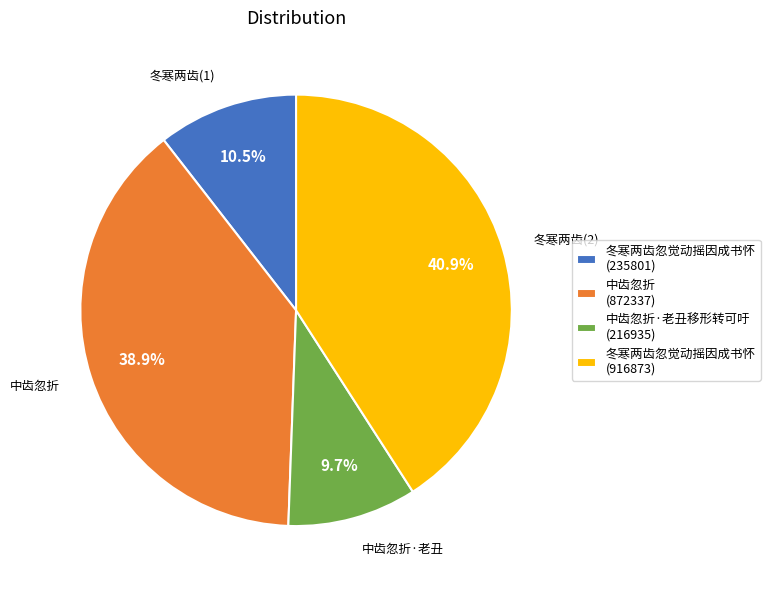

Is there a majority slice in this chart?

No